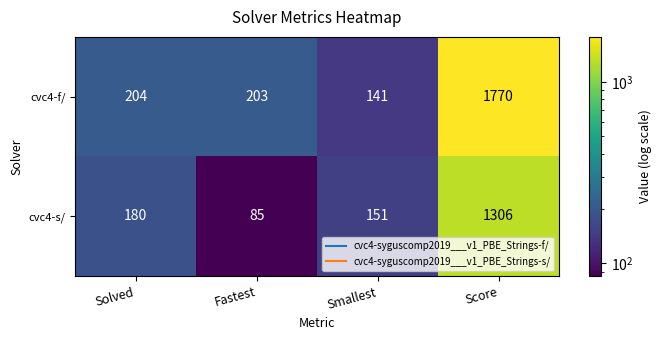

Rank the series by their average value, from highest to lowest.

cvc4-f/, cvc4-s/